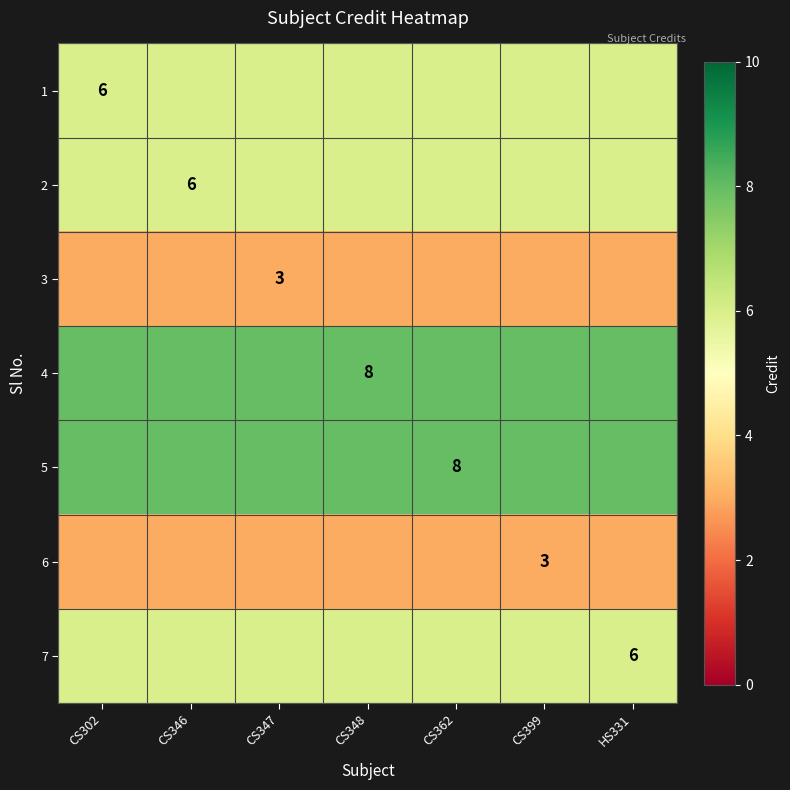

True or false: 2 has a value of 10 at CS348.

False